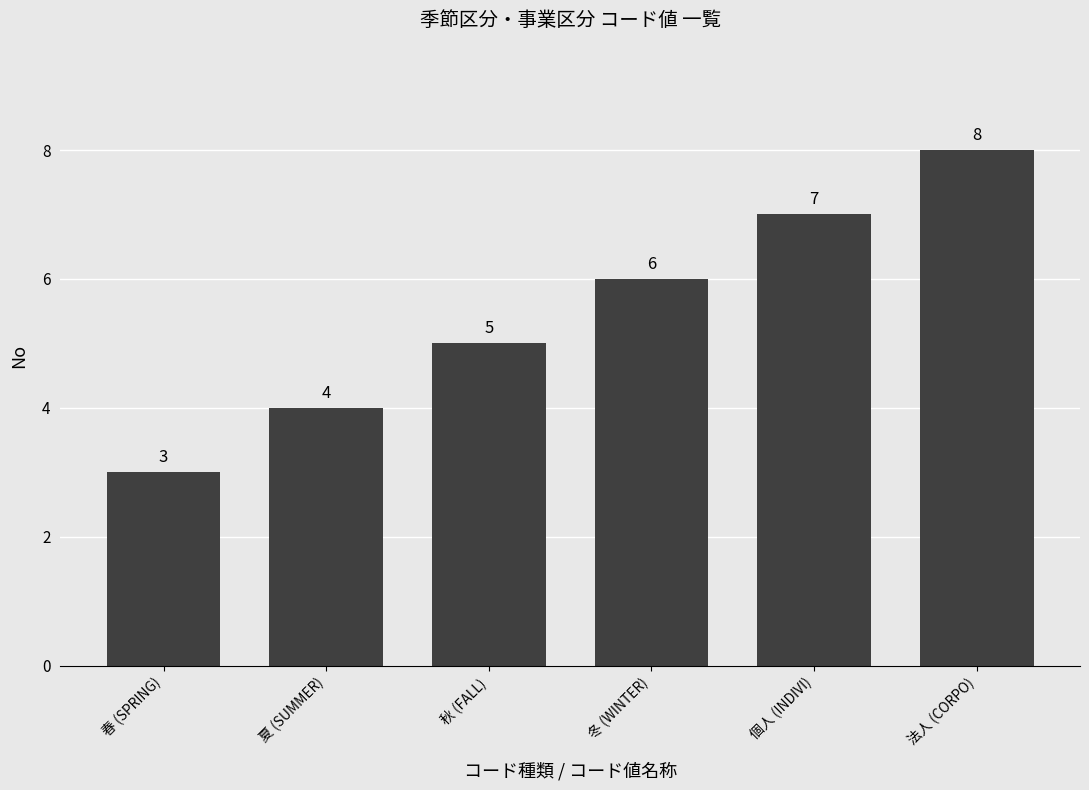

What is the change in value from 春 (SPRING) to 夏 (SUMMER)?

+1